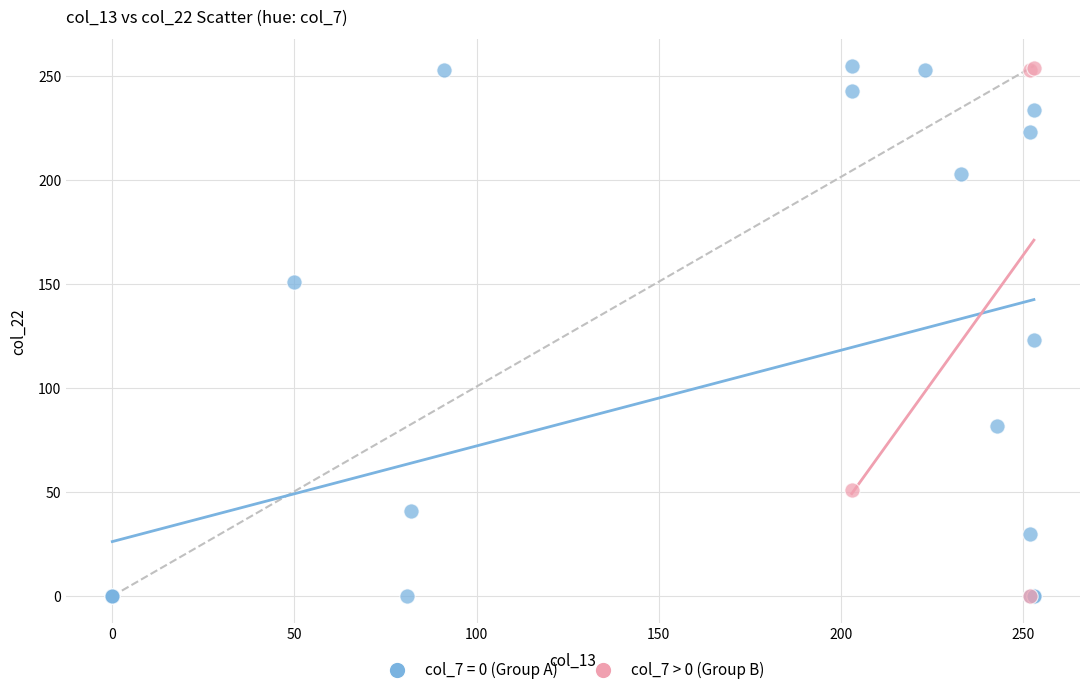

Which series has the largest Y range (max minus min)?

col_7 = 0 (Group A)